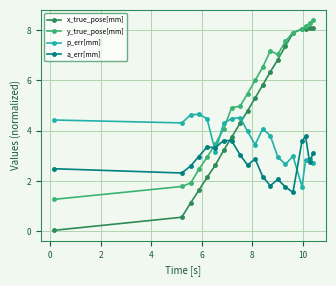

At how many categories does at least one series exceed 1?

20